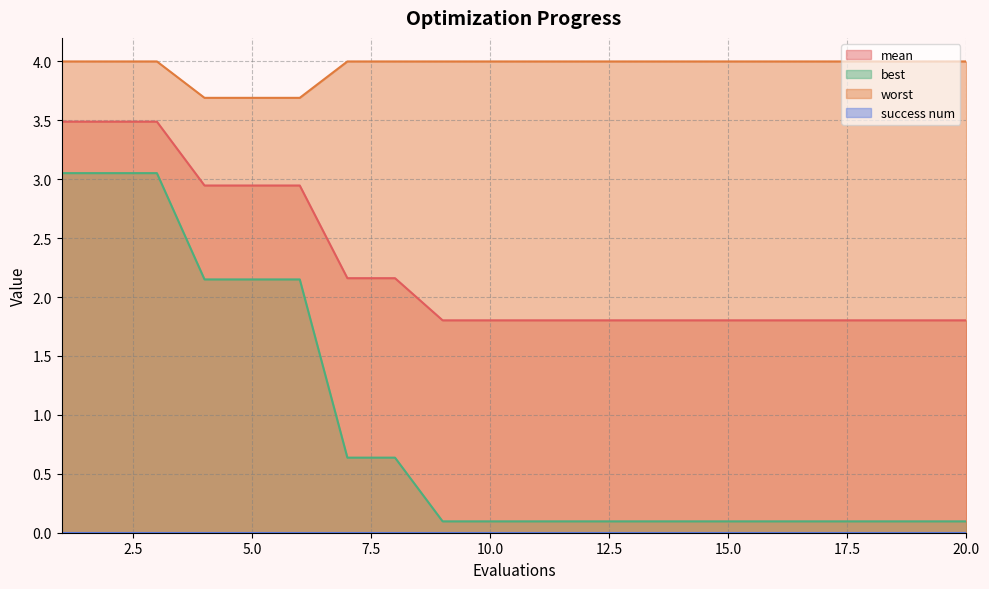

What is the difference between the worst values at 20.0 and 5.0?

0.3